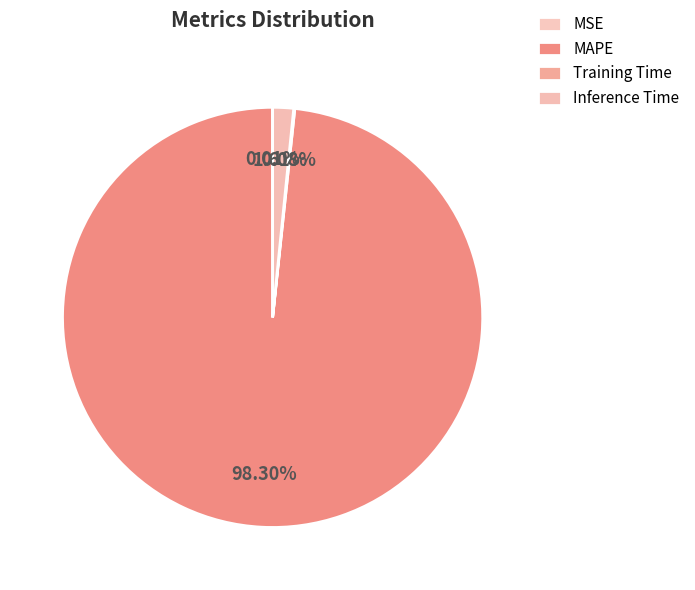

To the nearest percent, what portion does Inference Time represent?

2%